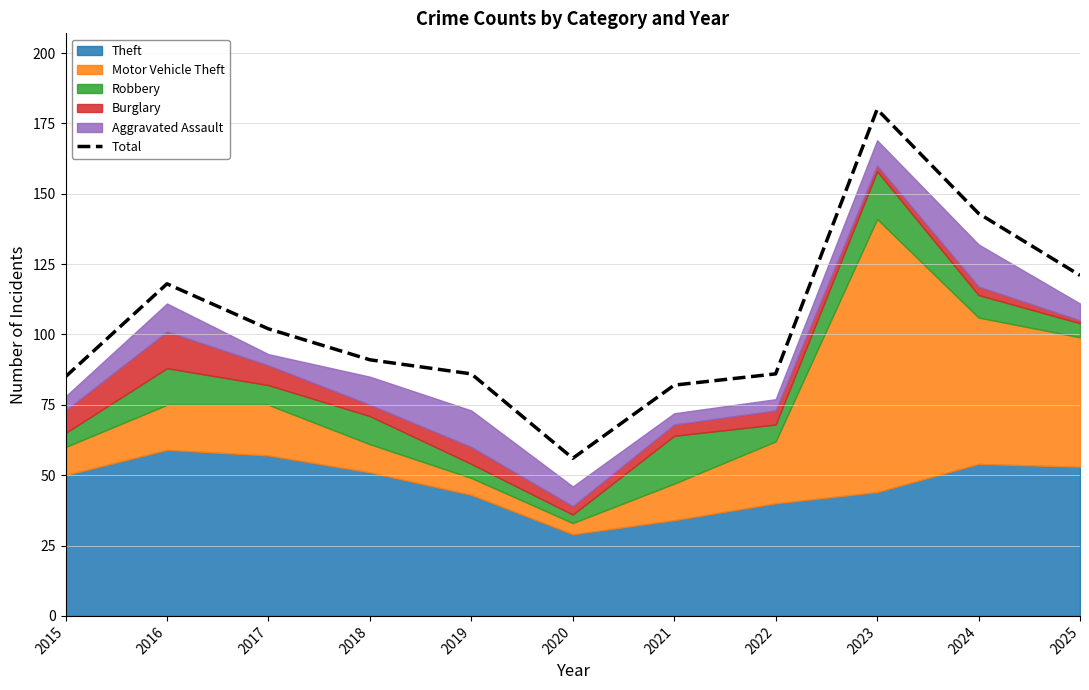

Read the value at 2023, to the nearest 50.

200